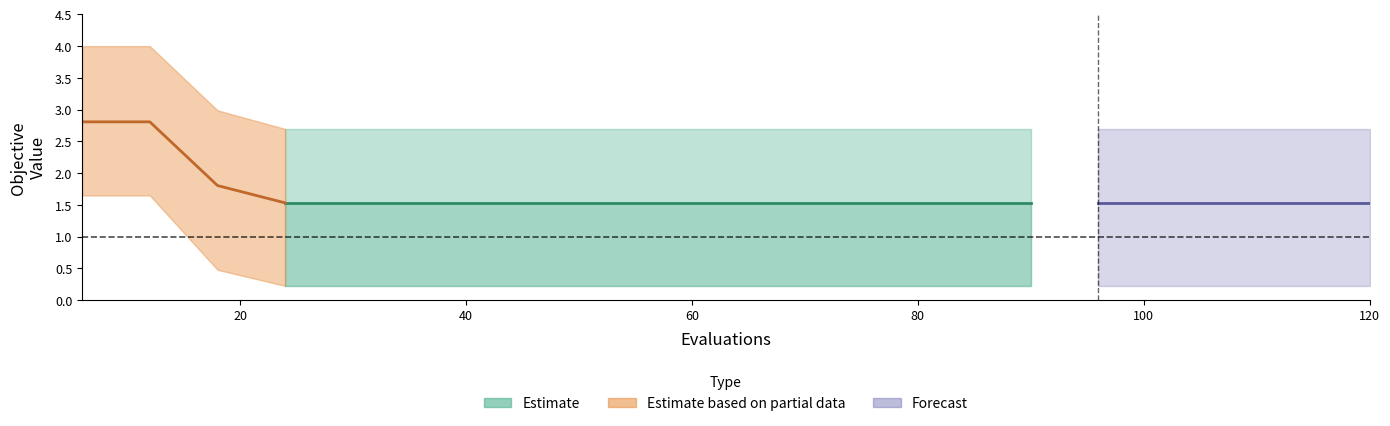

True or false: worst has more than 2 points higher than both neighbors.

False